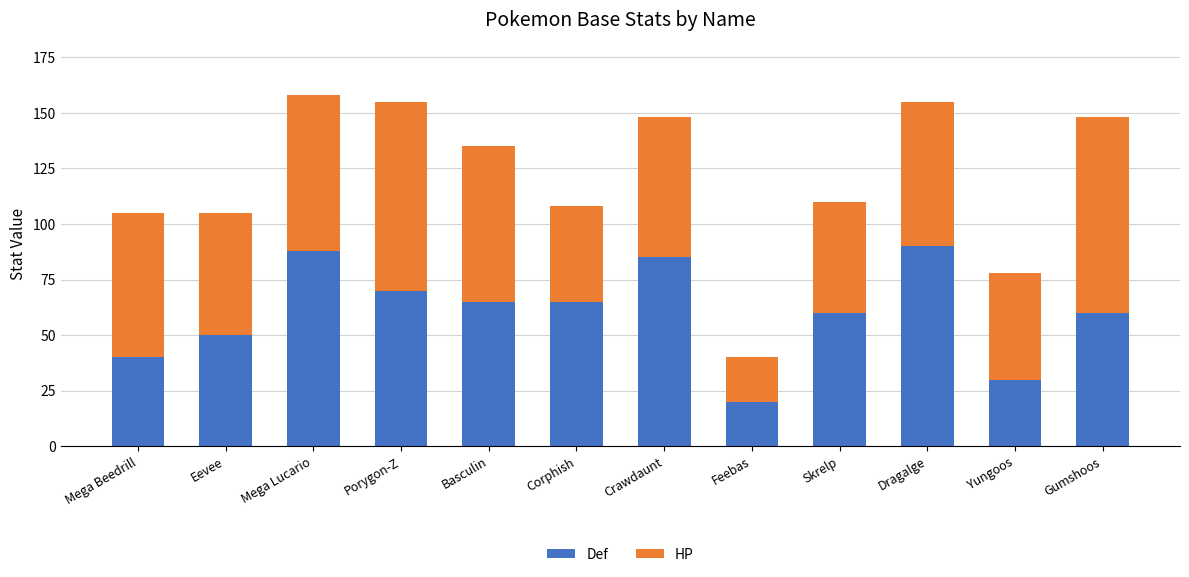

What is the sum of the Def values at Crawdaunt and Basculin?

150